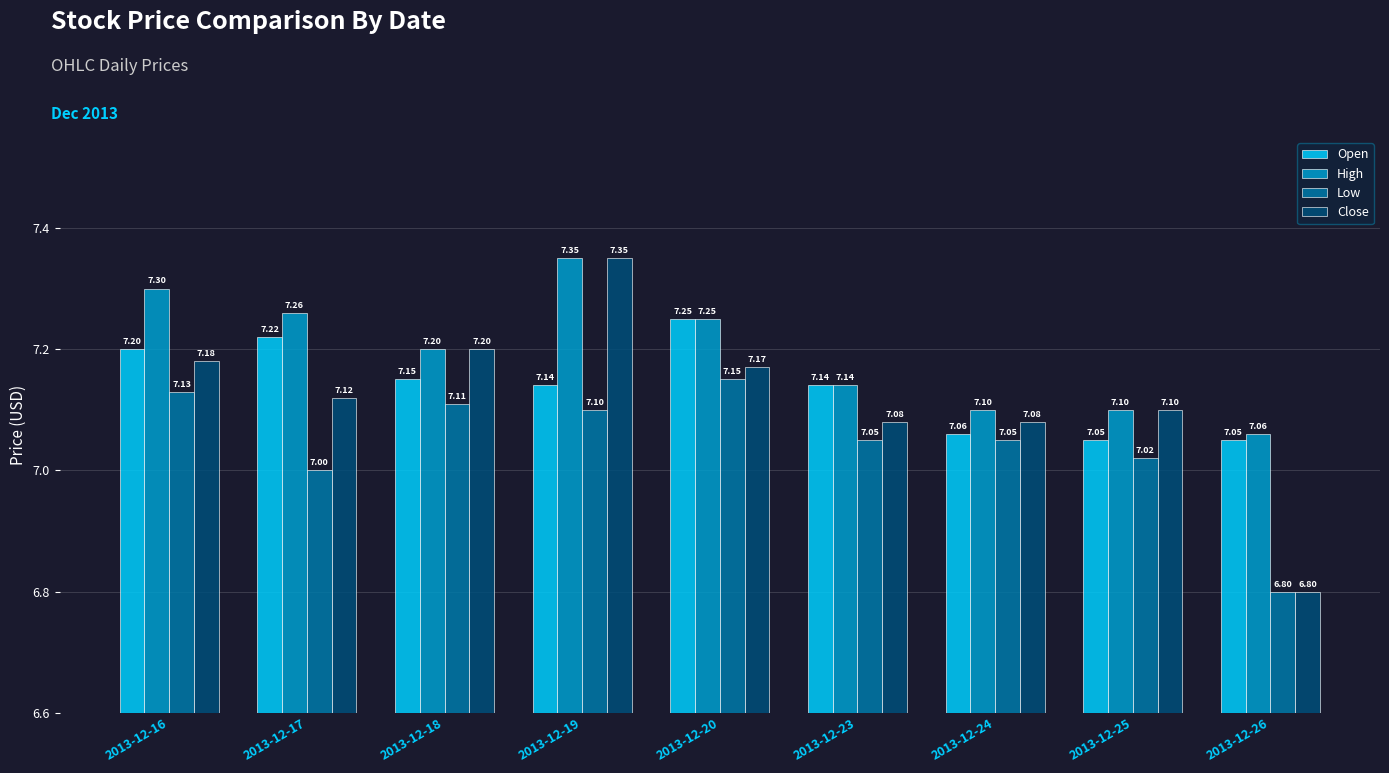

At how many categories does at least one series exceed 7?

9